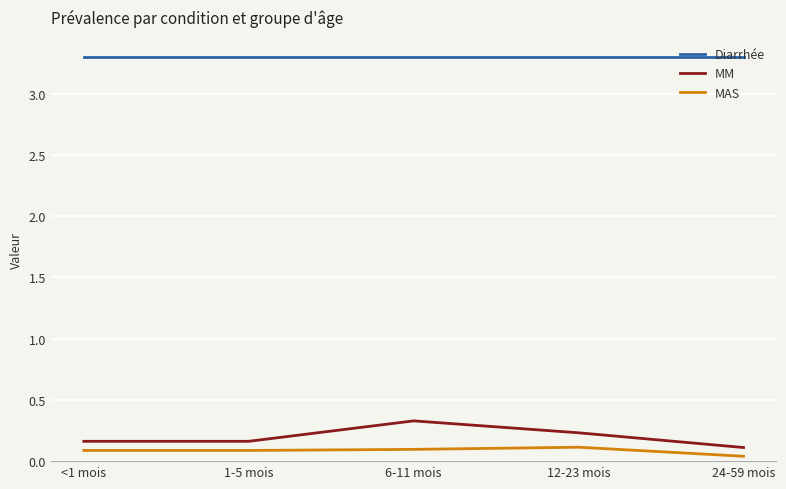

Is the value of MM at <1 mois greater than the value of Diarrhée at 24-59 mois?

No